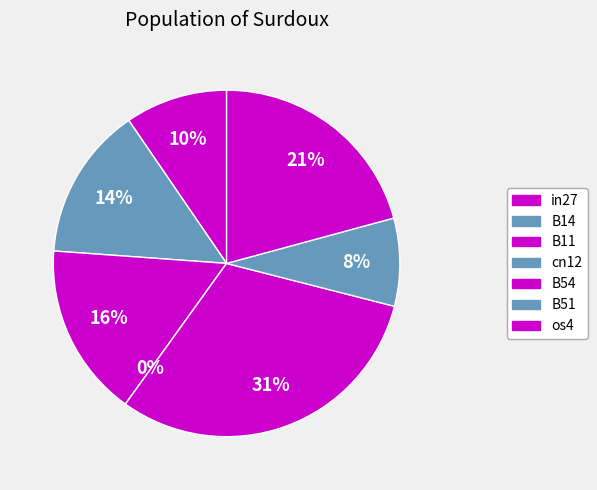

Is it true that B14 is 7% of the pie?

False